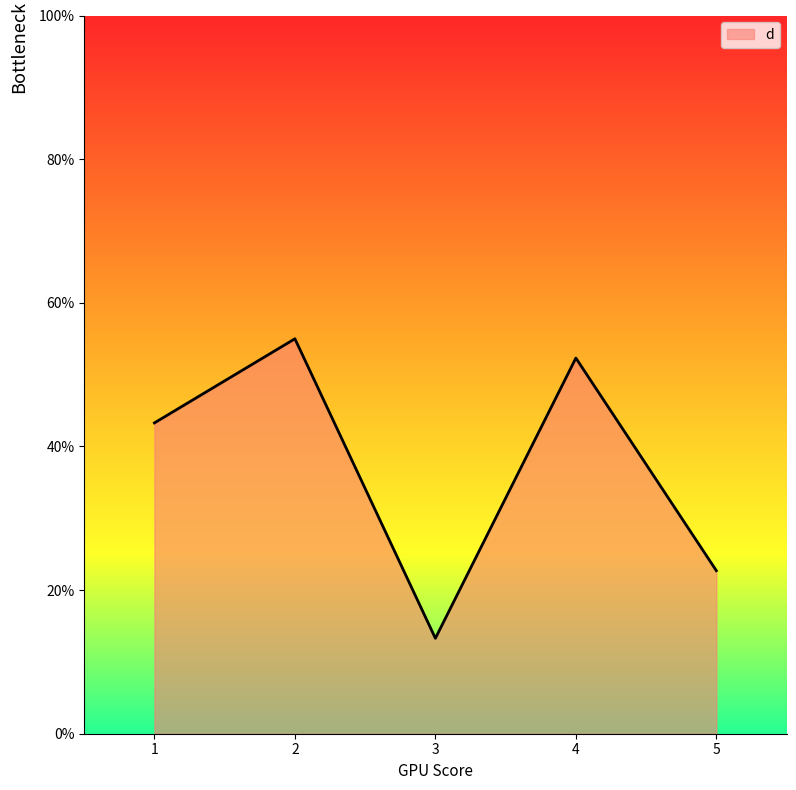

At which label does the data first exceed 43?

1